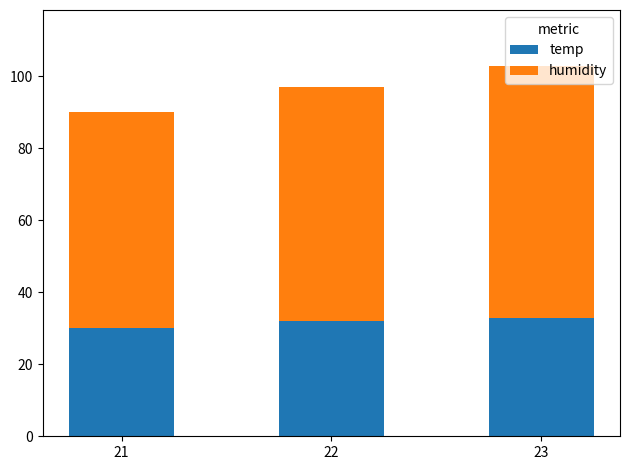

What is the sum of the temp values at 22 and 23?

65